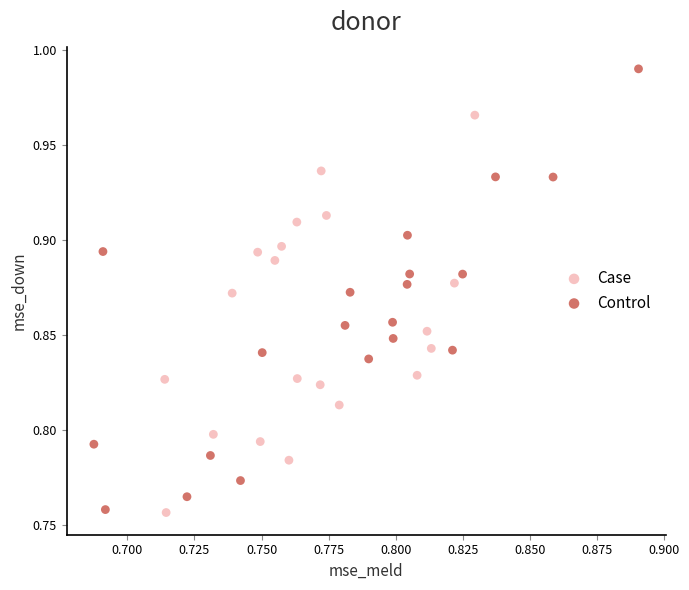

Which series has the largest Y range (max minus min)?

Control